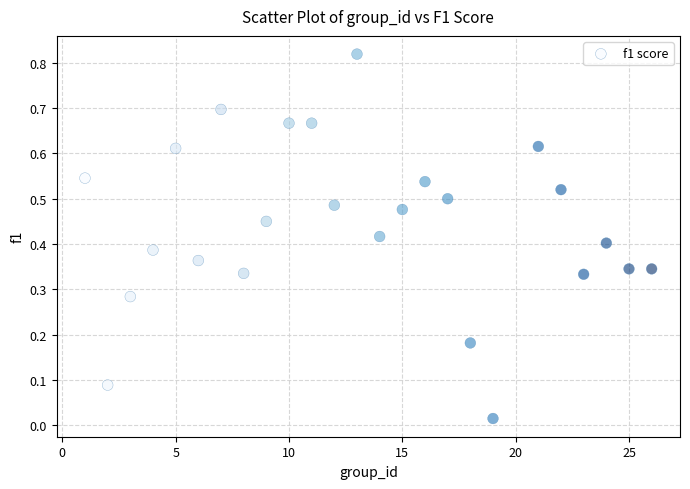

What is the range of X values (max minus min)?

25.0